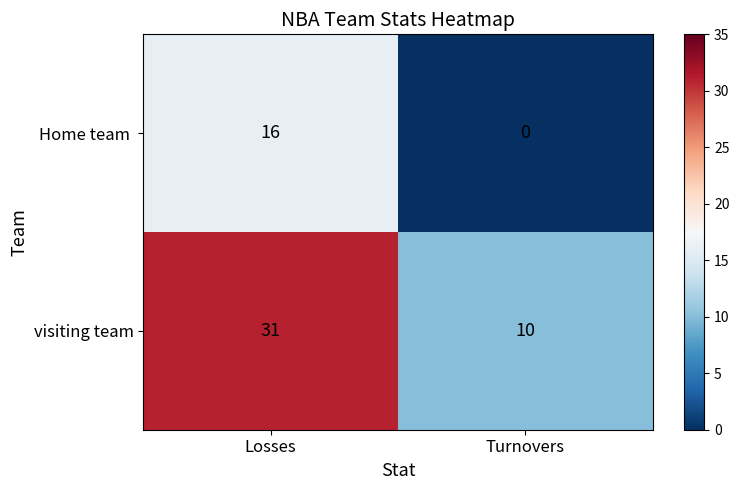

List the labels in order of visiting team value, smallest first.

Turnovers, Losses